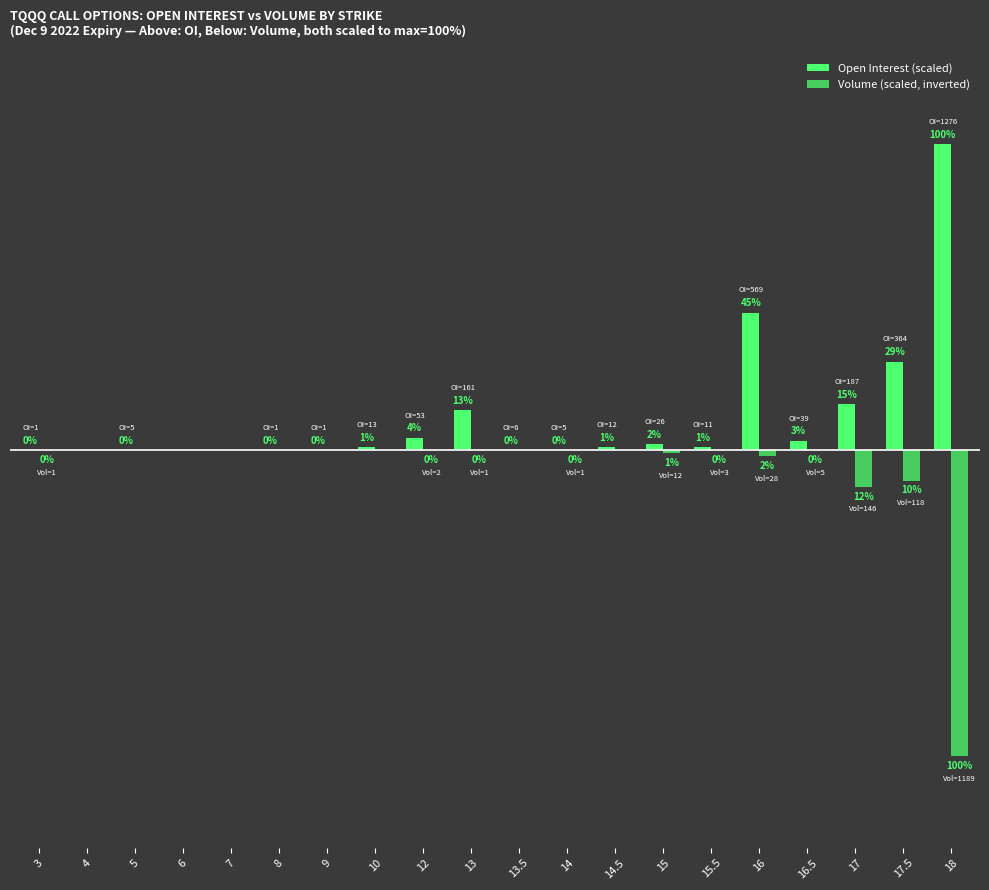

Reading right to left, list all the values displayed in this chart.

Open Interest (scaled): 18=100	17.5=29	17=15	16.5=3	16=45	15.5=1	15=2	14.5=1	14=0	13.5=0	13=13	12=4	10=1	9=0	8=0	7=0	6=0	5=0	4=0	3=0
Volume (scaled, inverted): 18=-100	17.5=-10	17=-12	16.5=0	16=-2	15.5=0	15=-1	14.5=0	14=0	13.5=0	13=0	12=0	10=0	9=0	8=0	7=0	6=0	5=0	4=0	3=0